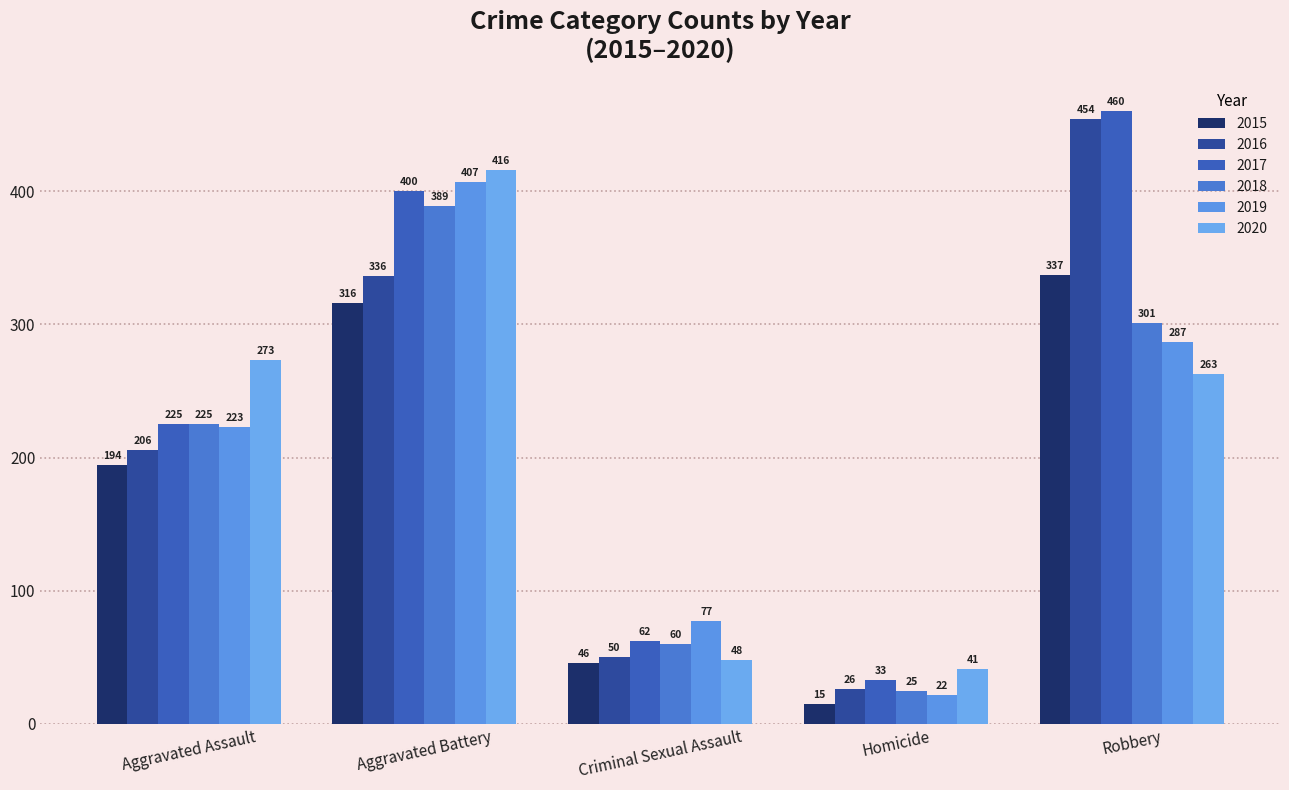

At Robbery, list the series in order from smallest to largest.

2020, 2019, 2018, 2015, 2016, 2017